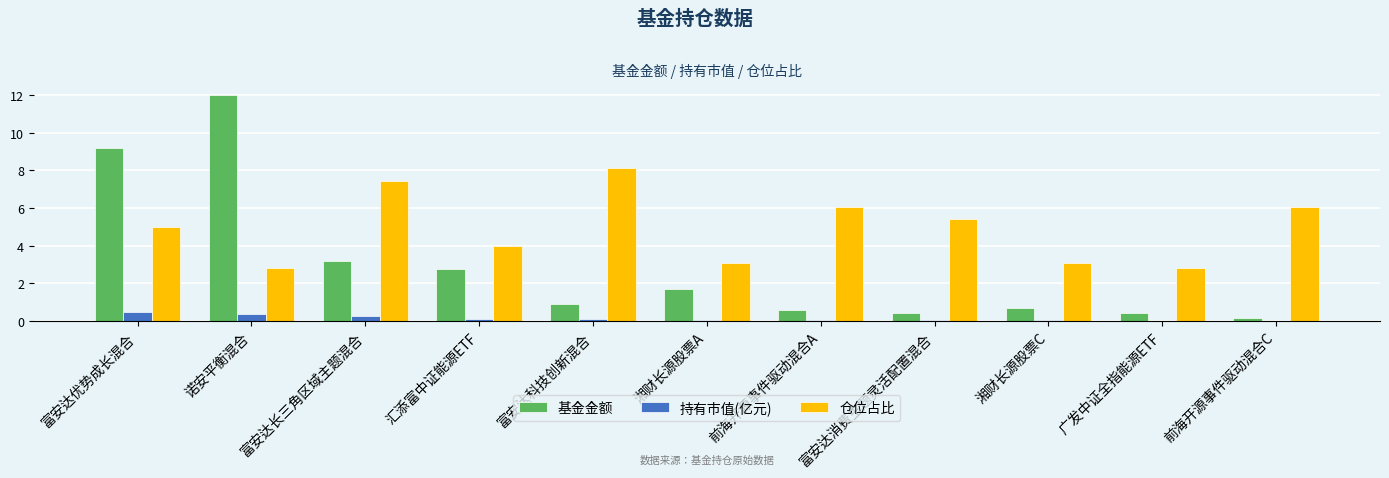

What is the average value of the 基金金额 series?

2.9